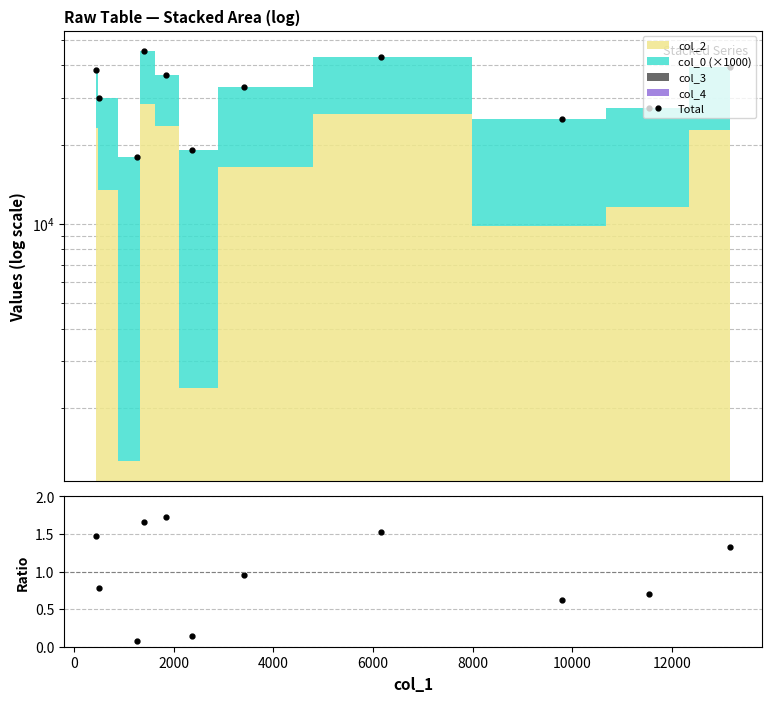

What is the difference between the maximum and minimum values in the Total series?

27314.0